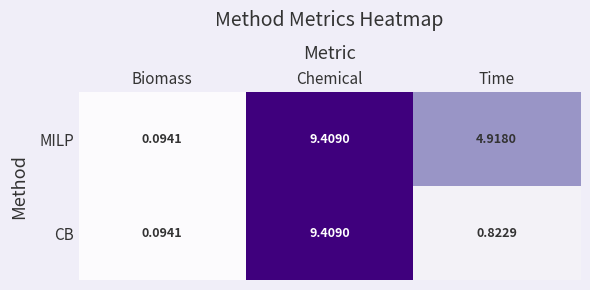

Rank the series by their average value, from highest to lowest.

MILP, CB